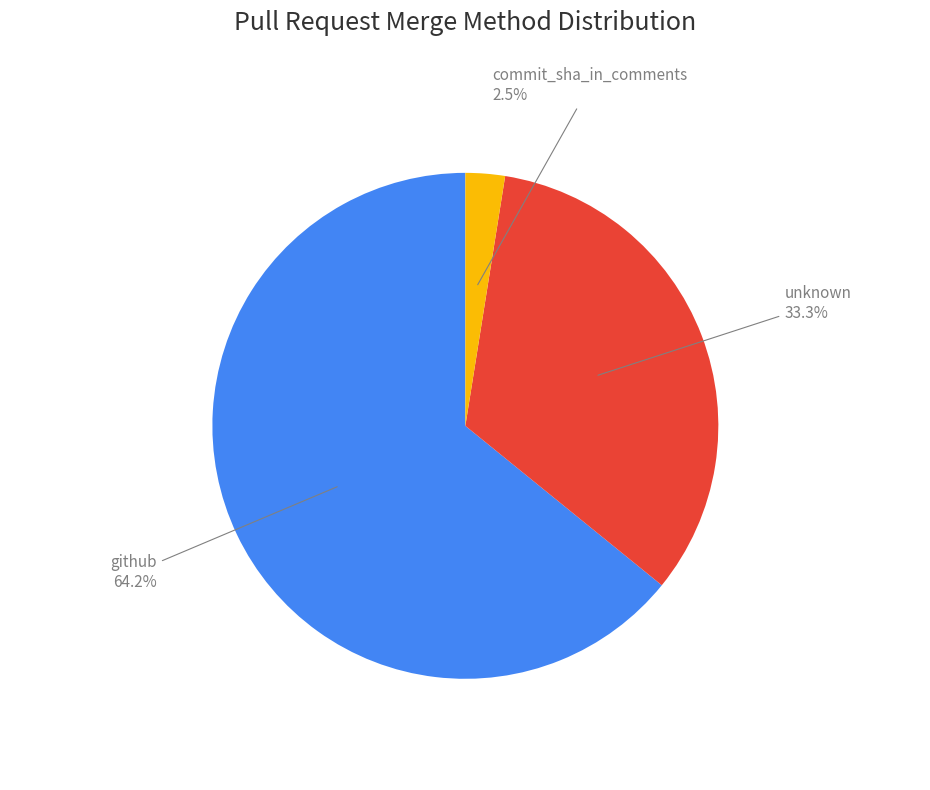

Rank the categories by value from lowest to highest.

commit_sha_in_comments, unknown, github